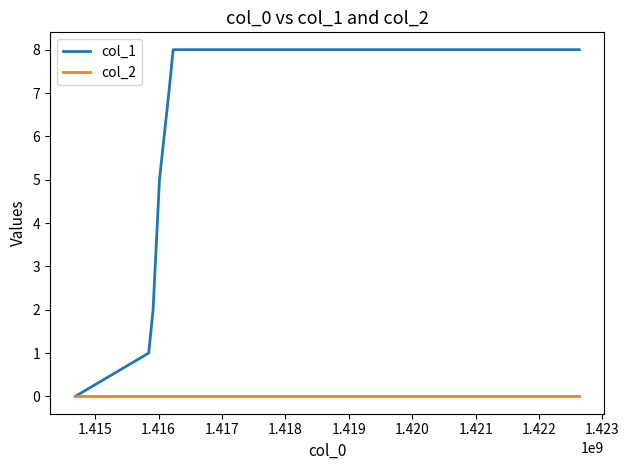

List the series in order of their peak value, highest first.

col_1, col_2